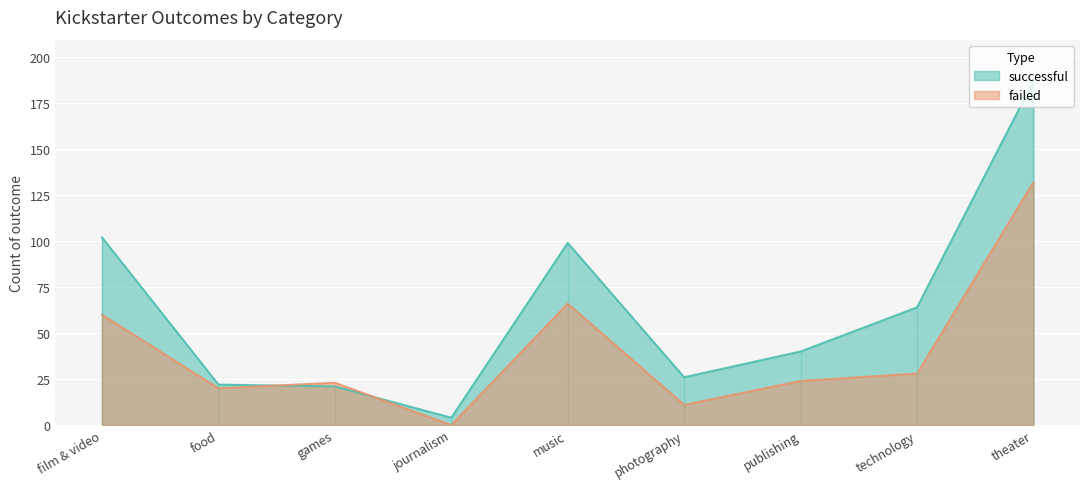

What value does the failed series have at music, to the nearest 10?

70